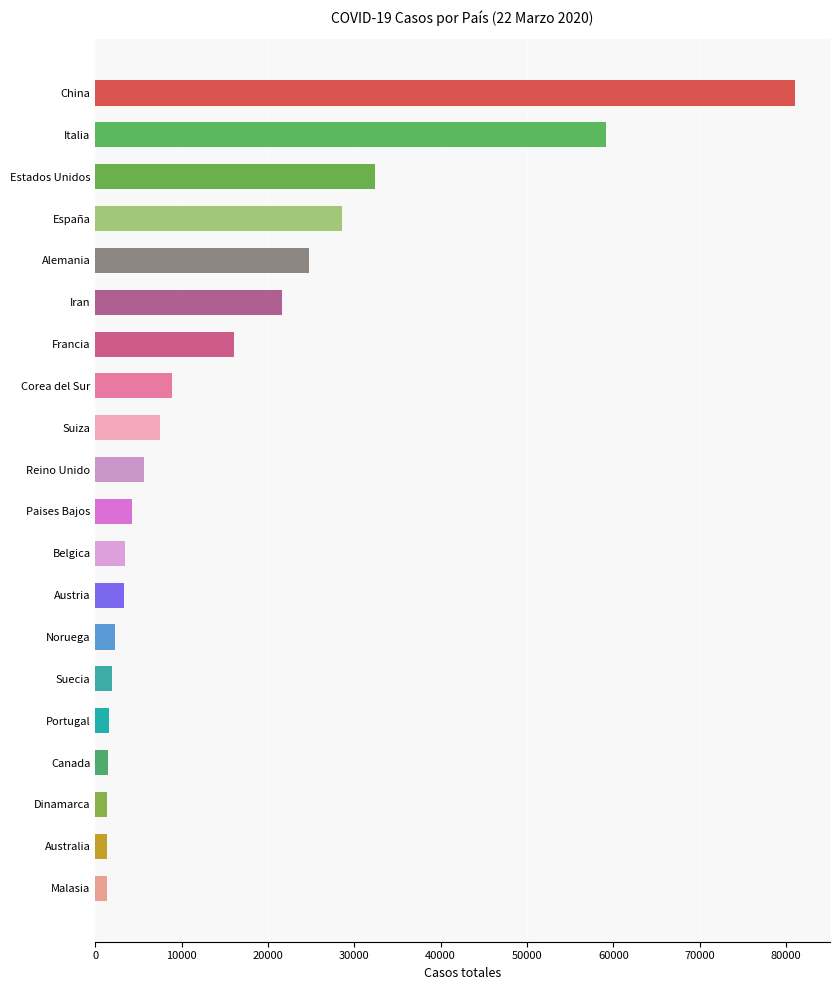

Are the bars grouped side by side (vs. stacked)?

No